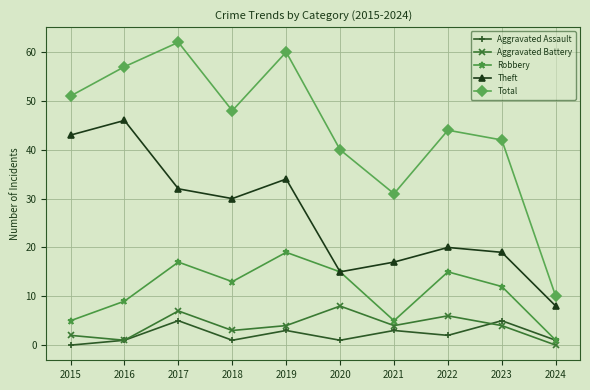

At how many categories does at least one series exceed 28?

9